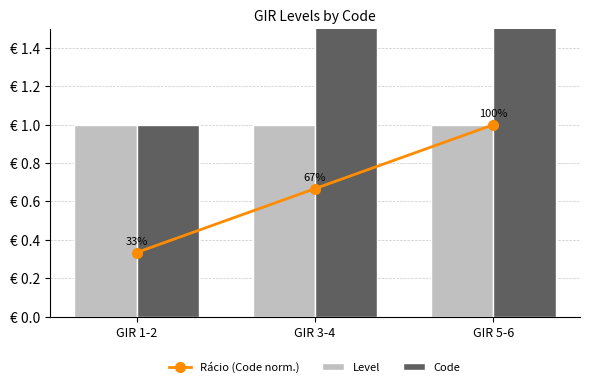

Is it true that Code equals 4.7 at GIR 5-6?

False